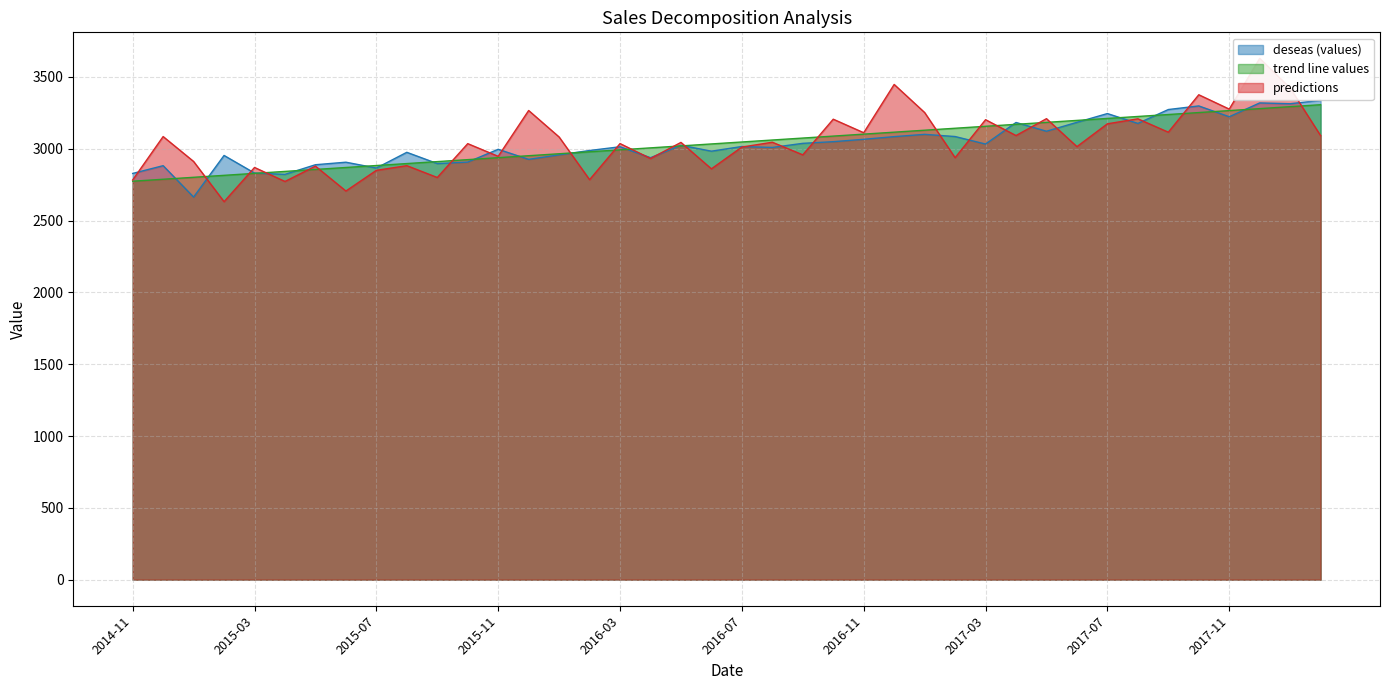

Which has a higher value, 2016-03 or 2018-01?

2018-01